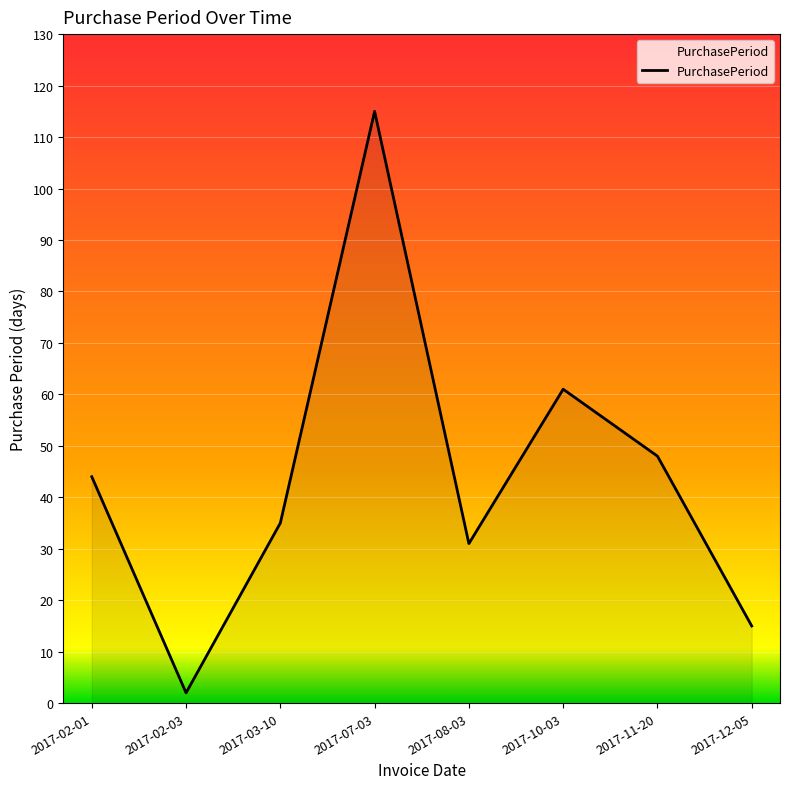

How many values are below 44?

4